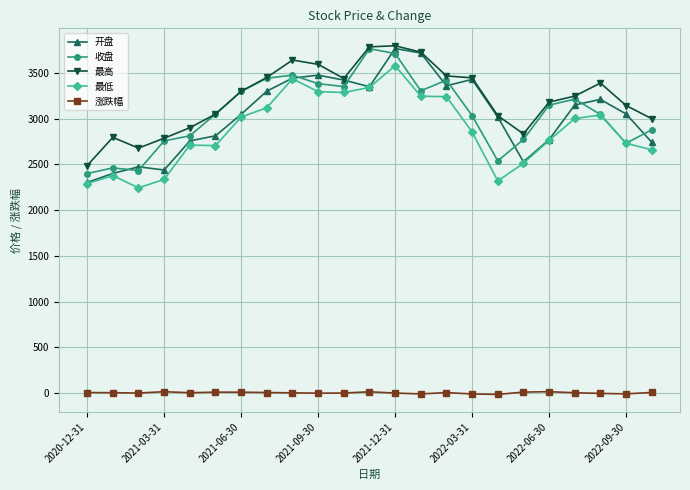

True or false: 涨跌幅 and 收盘 intersect in this chart.

False